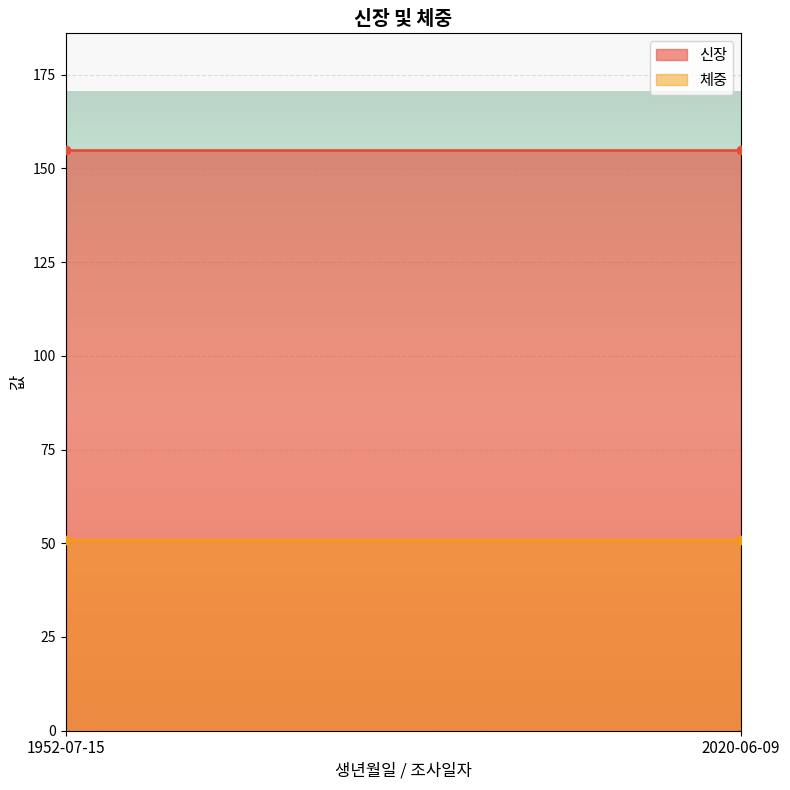

Which series has the largest total across all categories?

신장